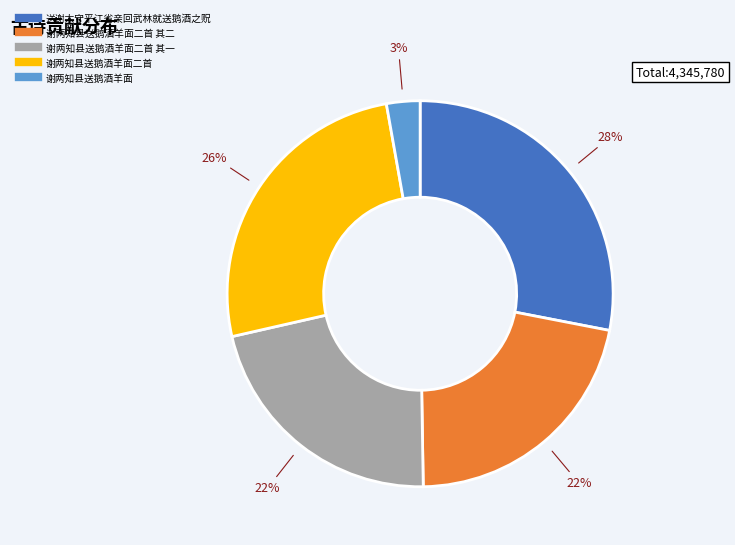

To the nearest percent, what is the average slice percentage?

20%